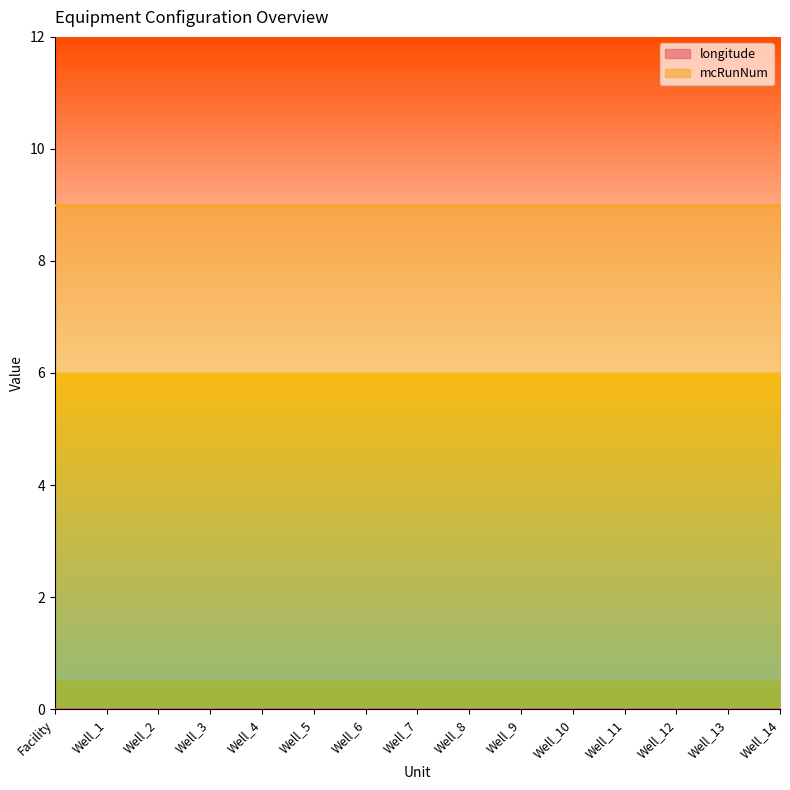

True or false: mcRunNum has more than 0 interior local peaks.

False